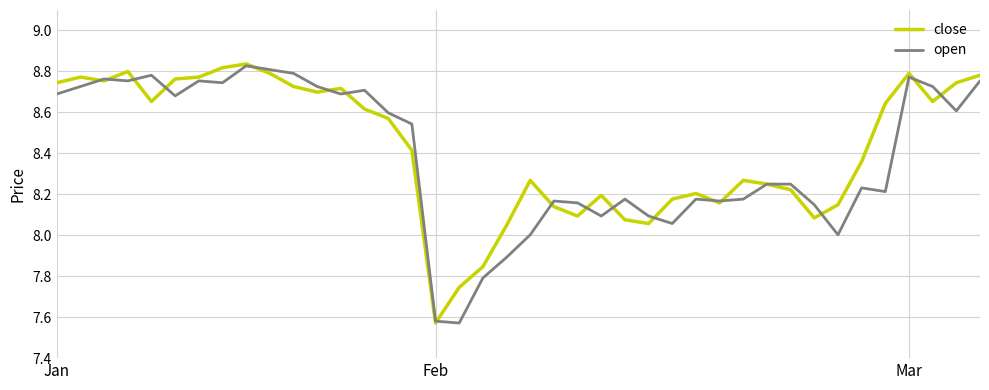

Which series has the largest total across all categories?

close